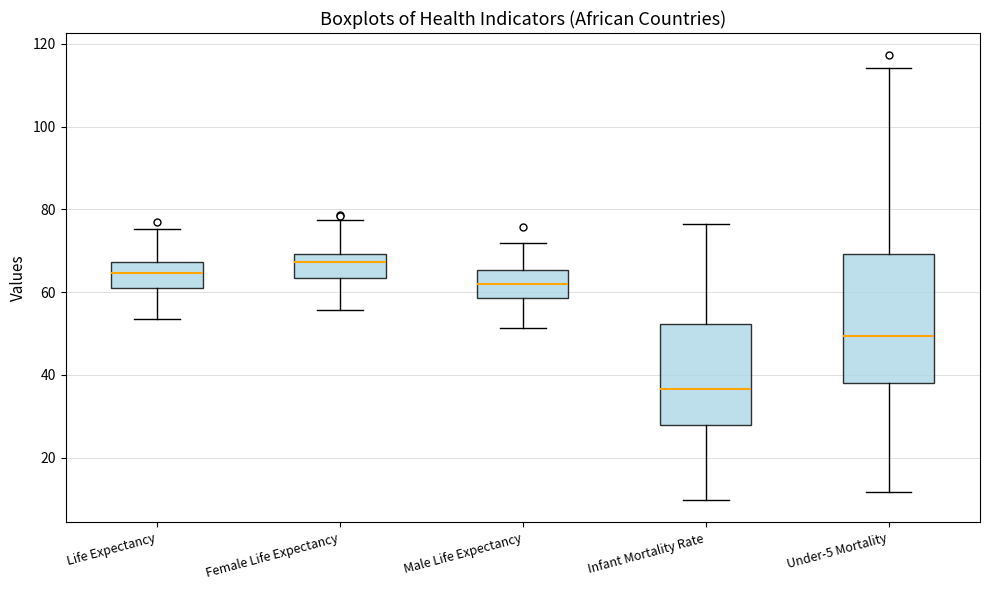

Reading left to right, read every box against the y-axis: the position of its median line, the range the box covers, and the ends of its whiskers. The values are not printed on the chart, so give them approximately, as read against the axis.

Life Expectancy: median 64, box 62 to 68, whiskers 54 to 76
Female Life Expectancy: median 68, box 64 to 70, whiskers 56 to 78
Male Life Expectancy: median 62, box 58 to 66, whiskers 52 to 72
Infant Mortality Rate: median 36, box 28 to 52, whiskers 10 to 76
Under-5 Mortality: median 50, box 38 to 70, whiskers 12 to 114